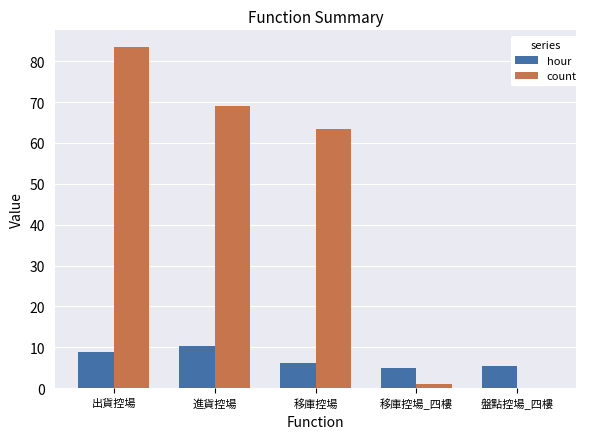

Read the count value at 移庫控場_四樓.

1.0